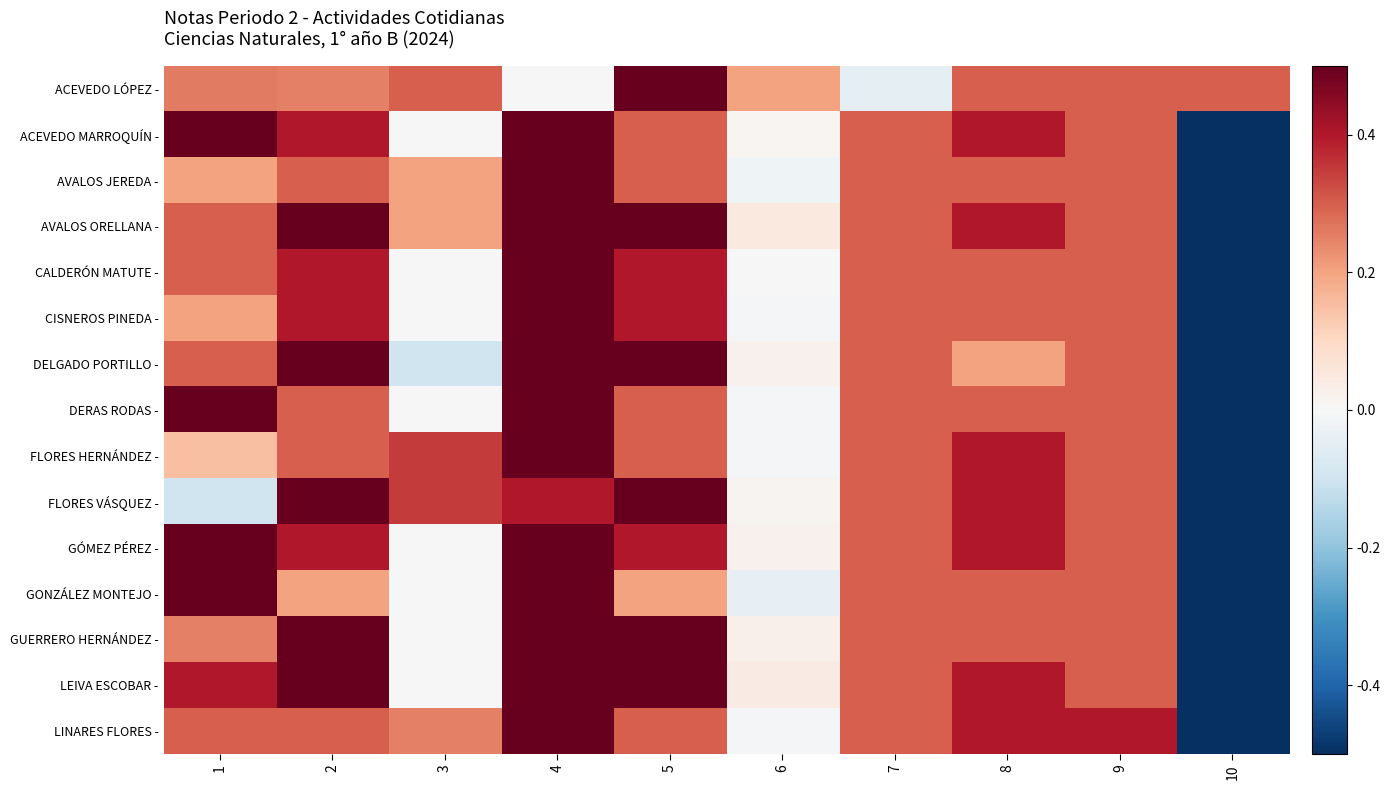

At 7, list the series in order from largest to smallest.

ACEVEDO MARROQUÍN -, AVALOS JEREDA -, AVALOS ORELLANA -, CALDERÓN MATUTE -, CISNEROS PINEDA -, DELGADO PORTILLO -, DERAS RODAS -, FLORES HERNÁNDEZ -, FLORES VÁSQUEZ -, GÓMEZ PÉREZ -, GONZÁLEZ MONTEJO -, GUERRERO HERNÁNDEZ -, LEIVA ESCOBAR -, LINARES FLORES -, ACEVEDO LÓPEZ -